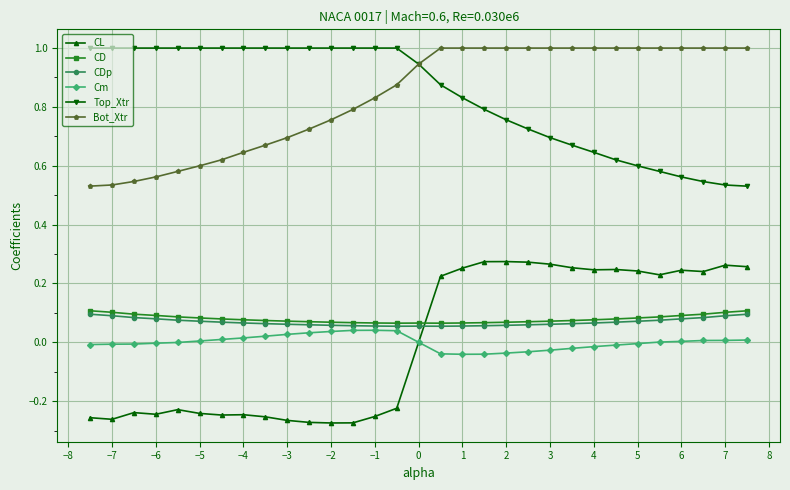

True or false: CD and Bot_Xtr cross at least once.

False